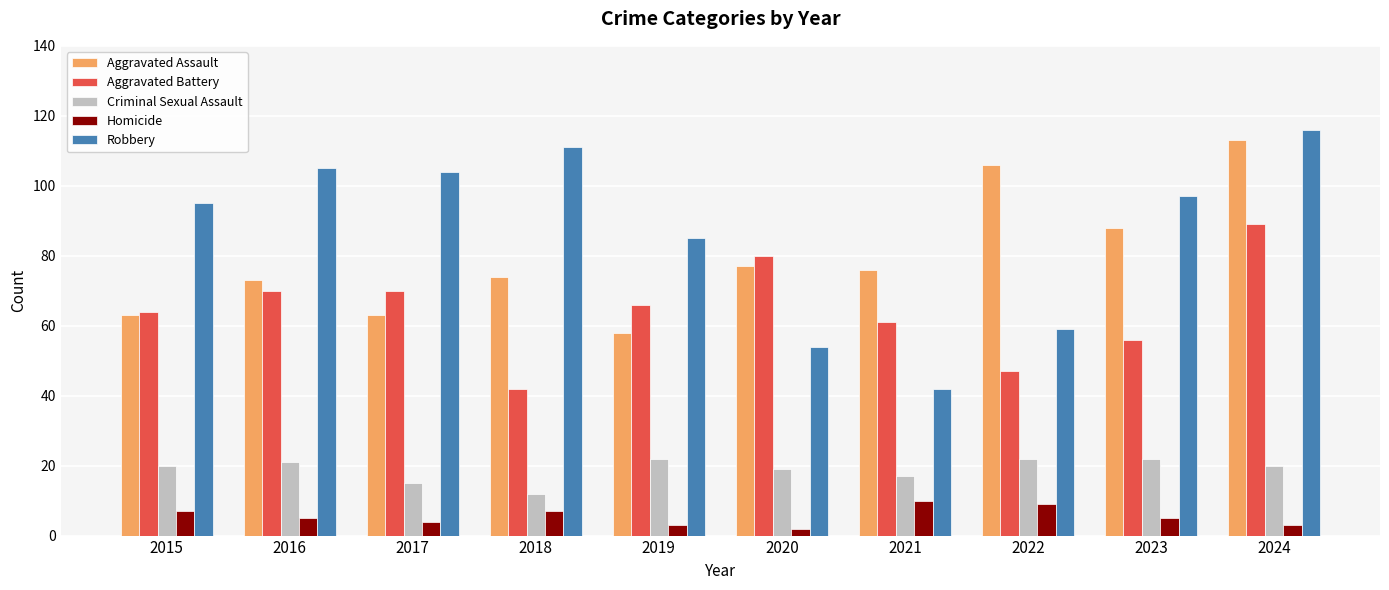

Which series changed the most between 2019 and 2023?

Aggravated Assault